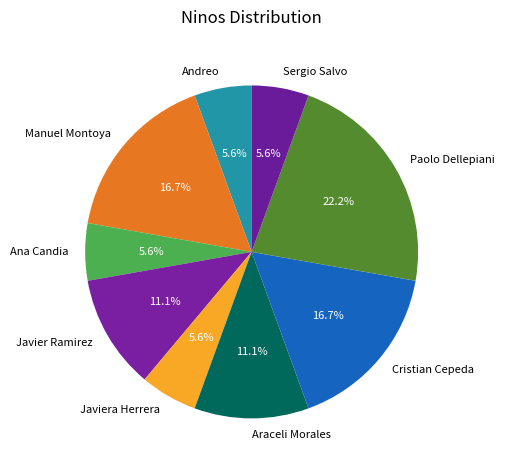

True or false: Sergio Salvo accounts for 6% of the total.

True